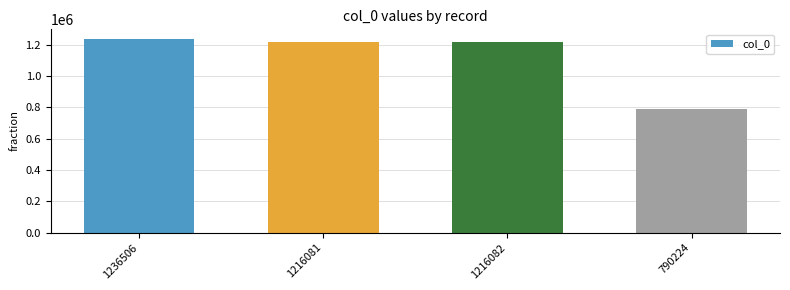

How many series are shown in this chart?

1